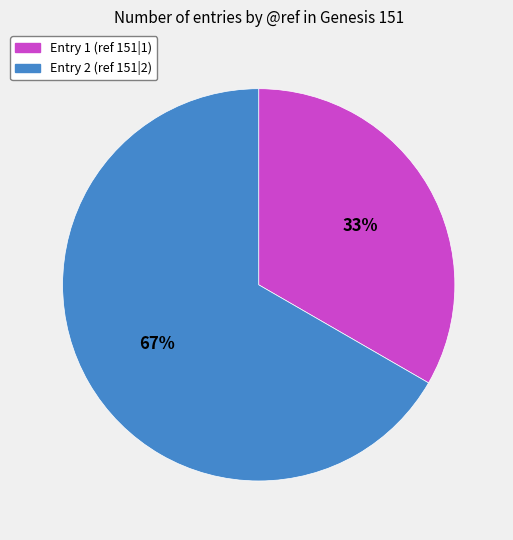

How many segments does this pie chart have?

2